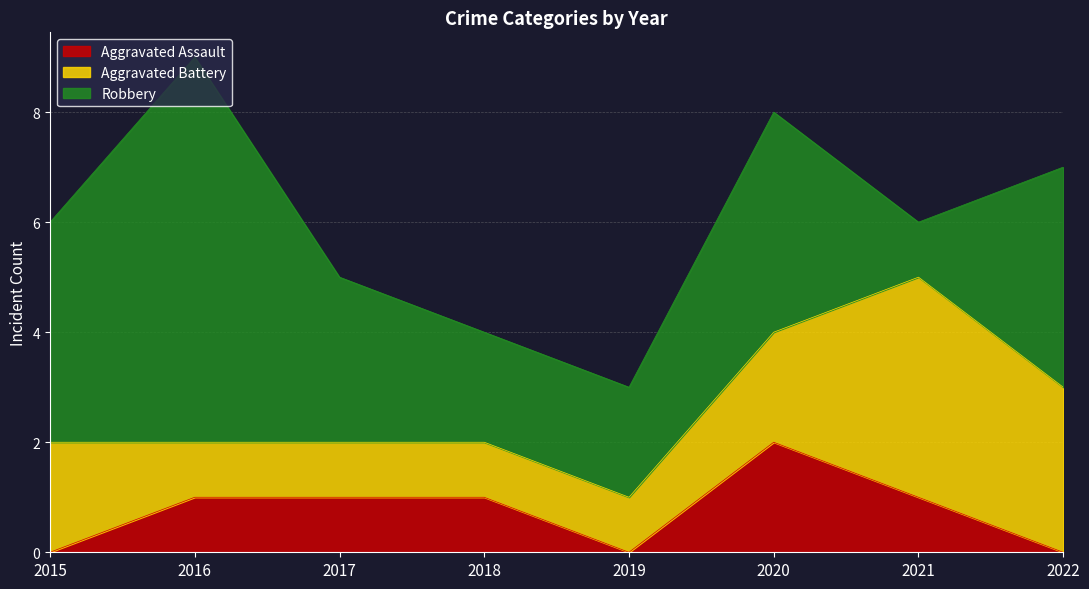

What is the greatest value displayed?

7